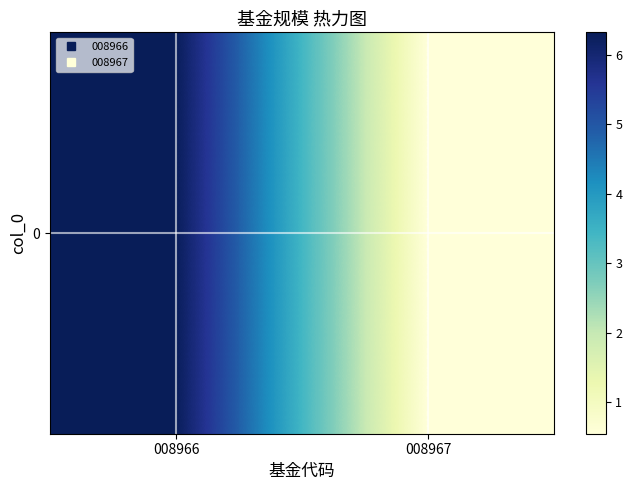

What is the minimum value shown in the chart?

0.6